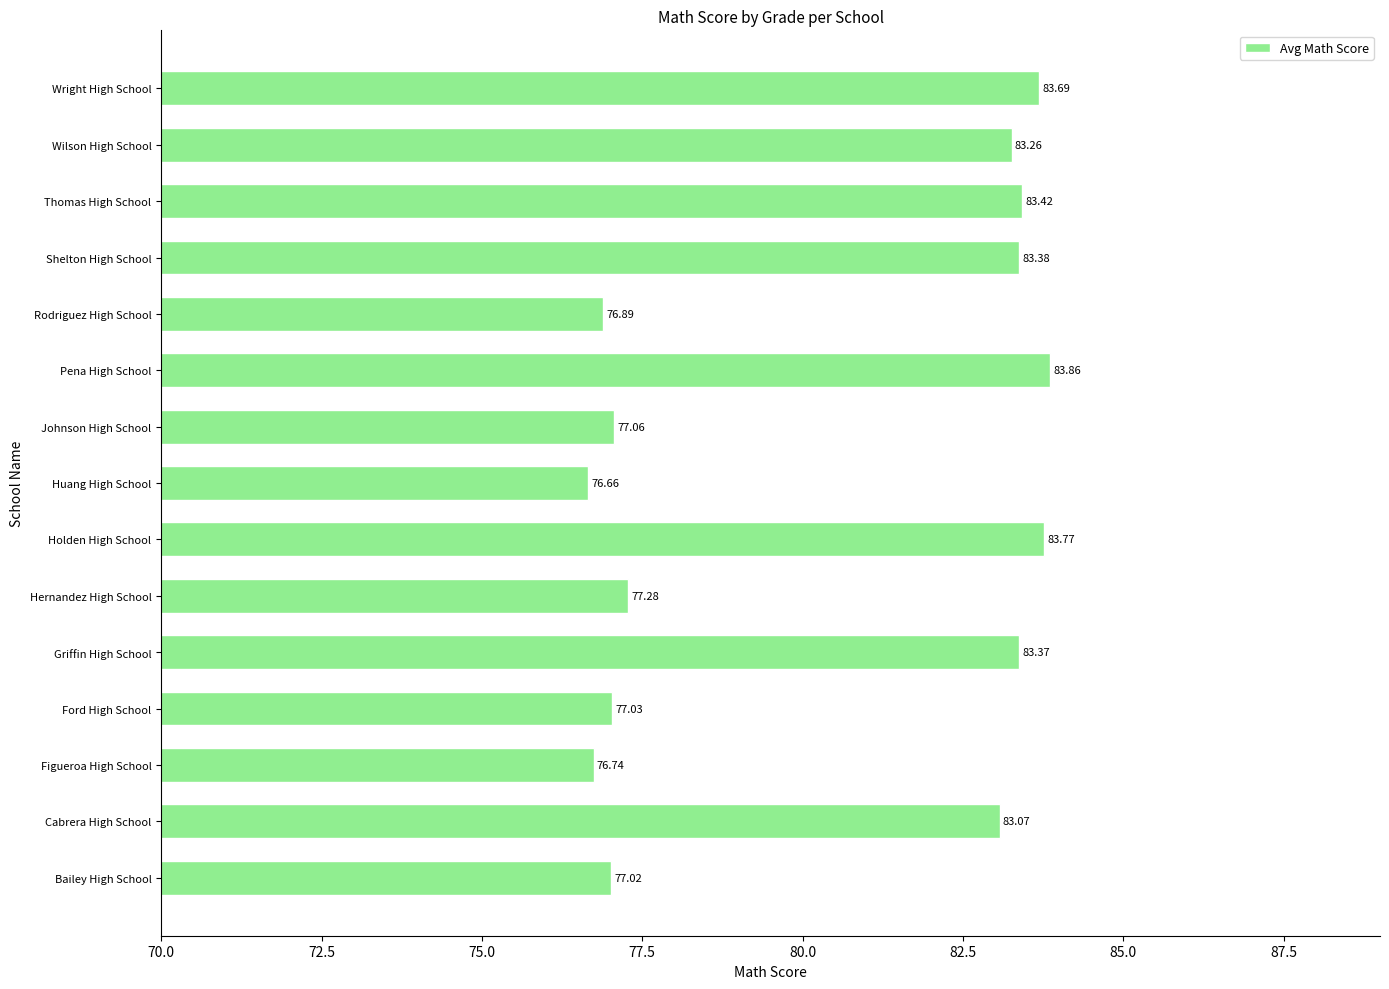

Where is the data nearest to the value 80?

Hernandez High School